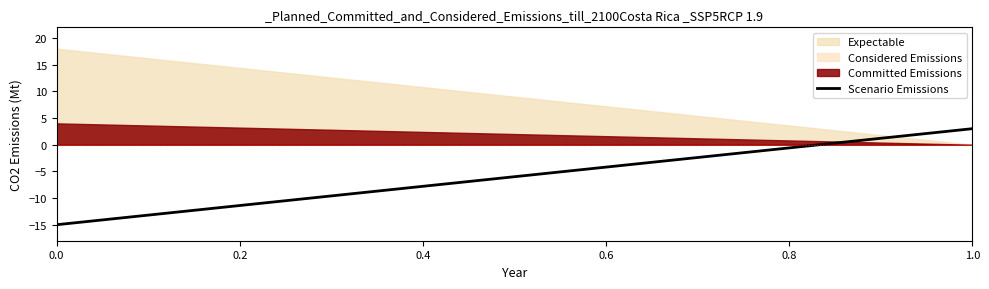

Does the chart have visible grid lines?

No